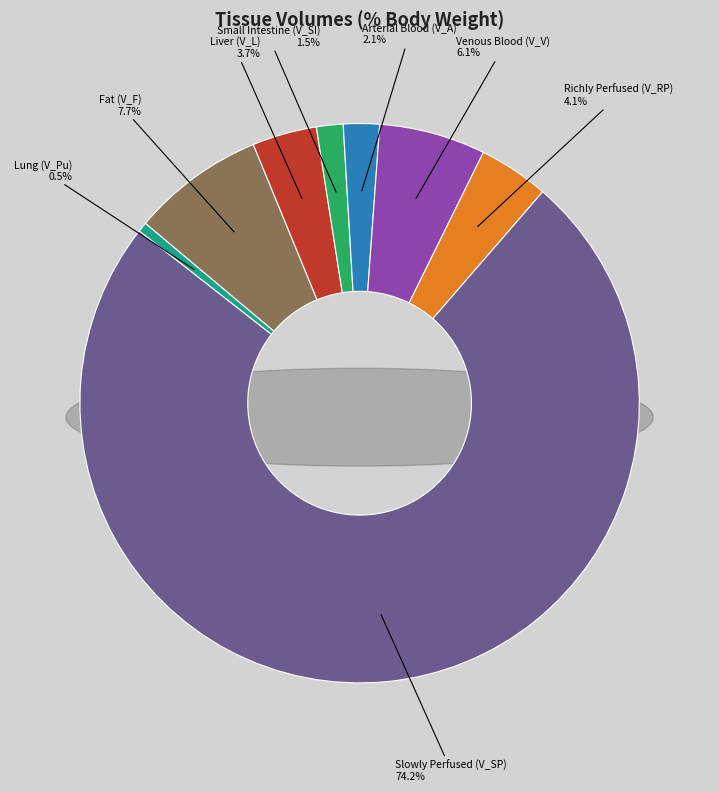

Is Slowly Perfused (V_SP) the majority of the pie?

Yes